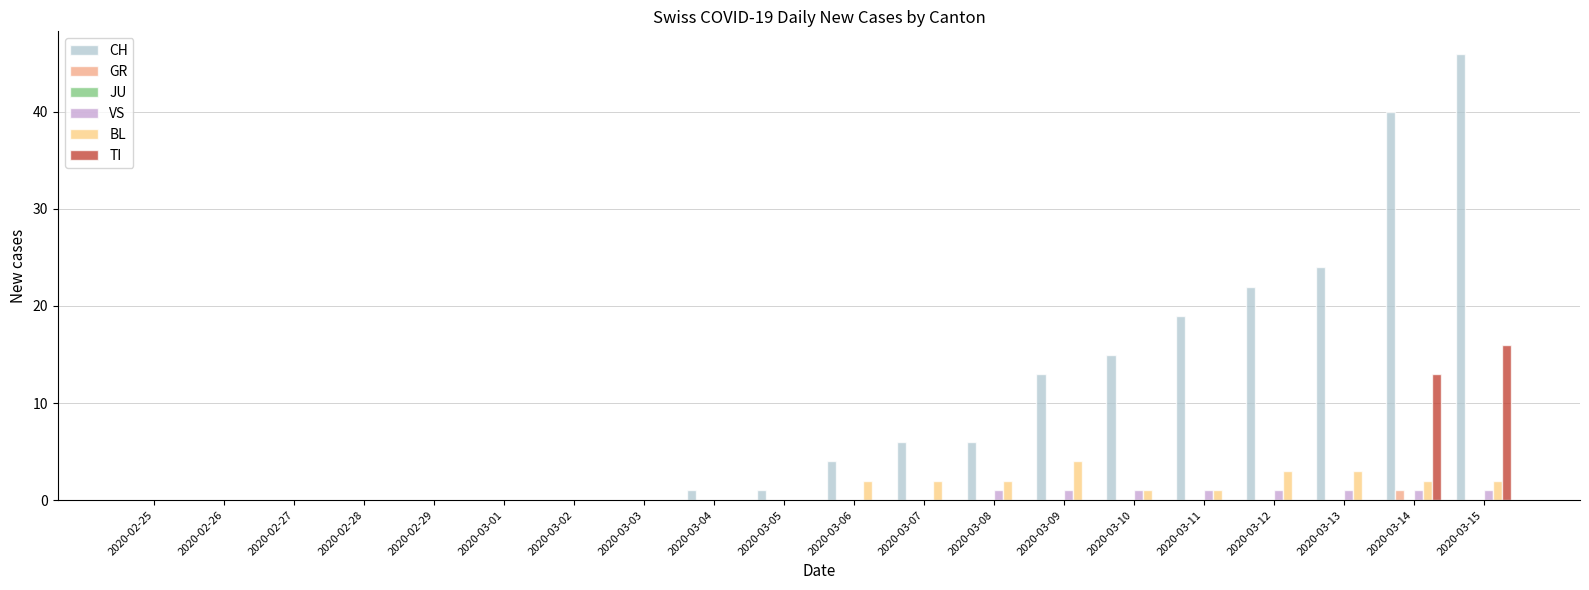

Count the number of categories in the chart.

20